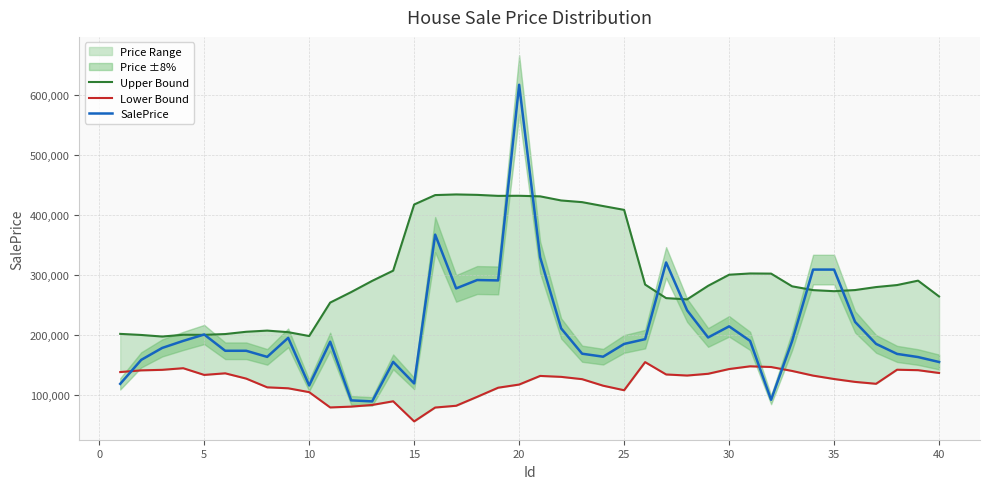

What is the maximum value for SalePrice?

617809.0